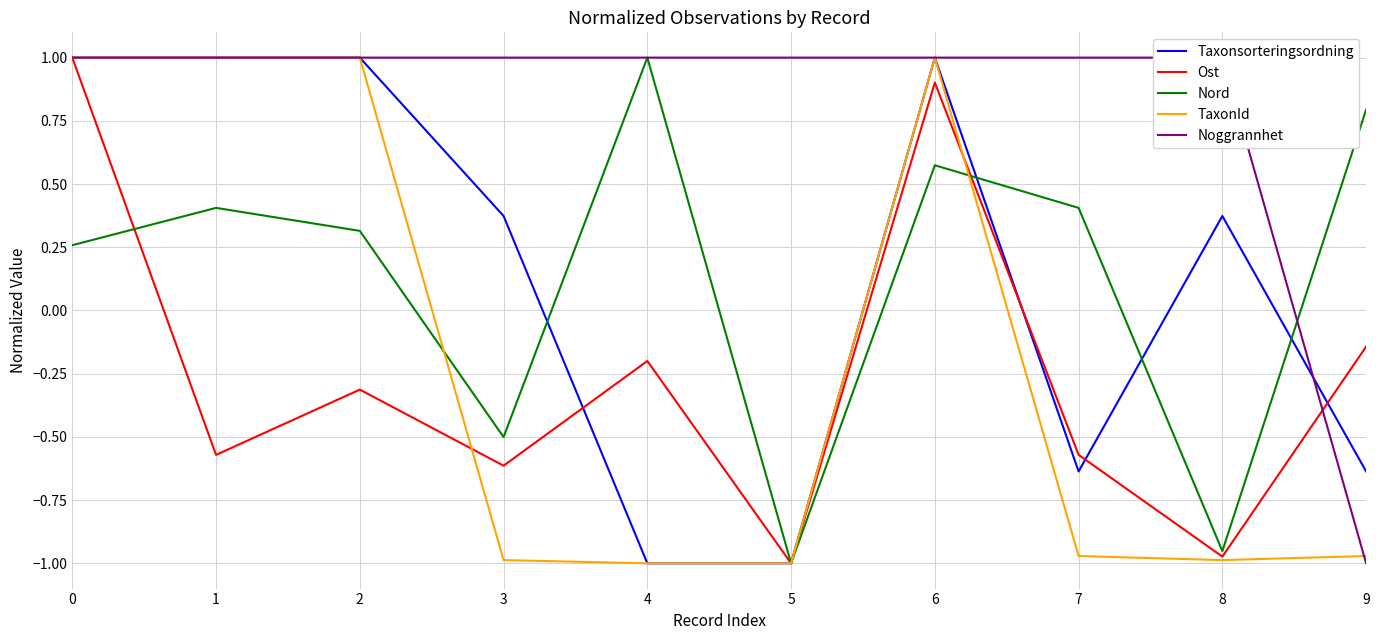

What is the value of the Ost point at the 6th from the left?

-1.0